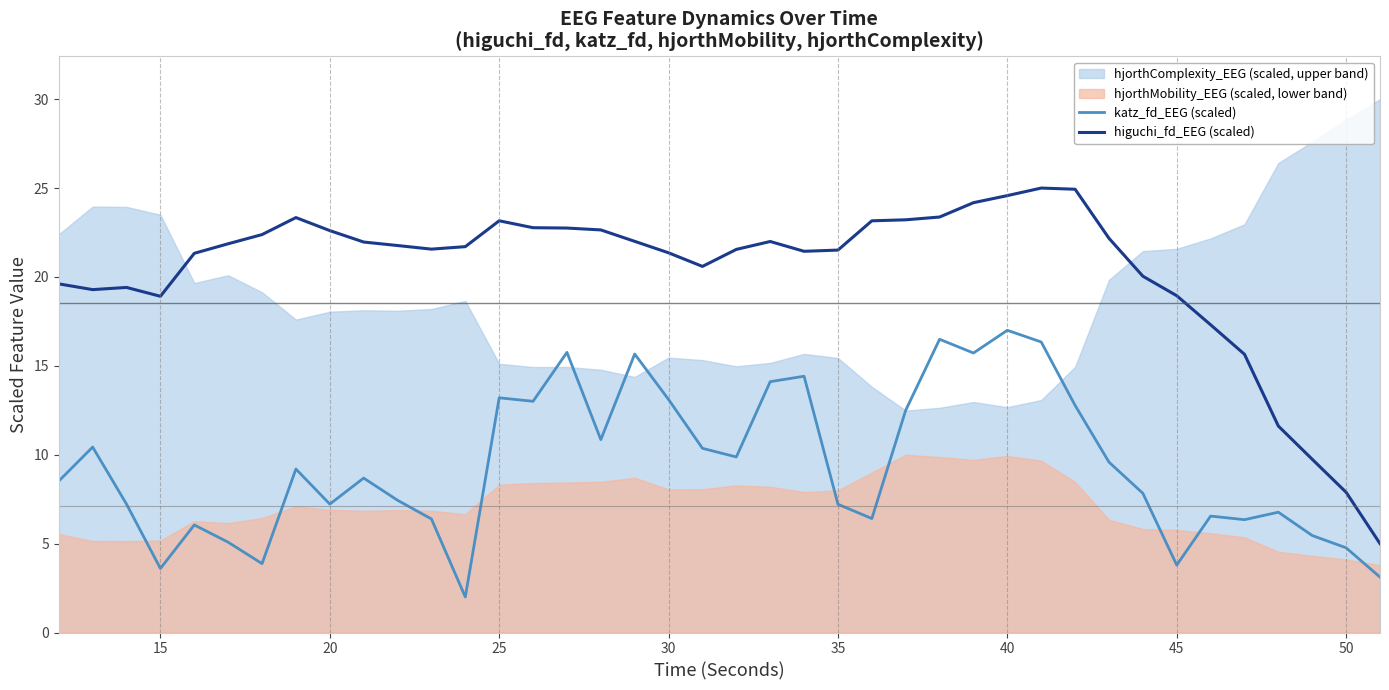

True or false: higuchi_fd_EEG (scaled) and katz_fd_EEG (scaled) intersect in this chart.

False